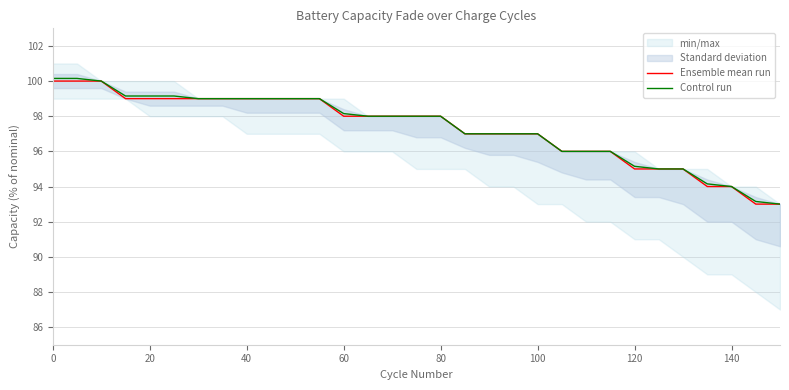

What is the minimum value for Control run?

93.0